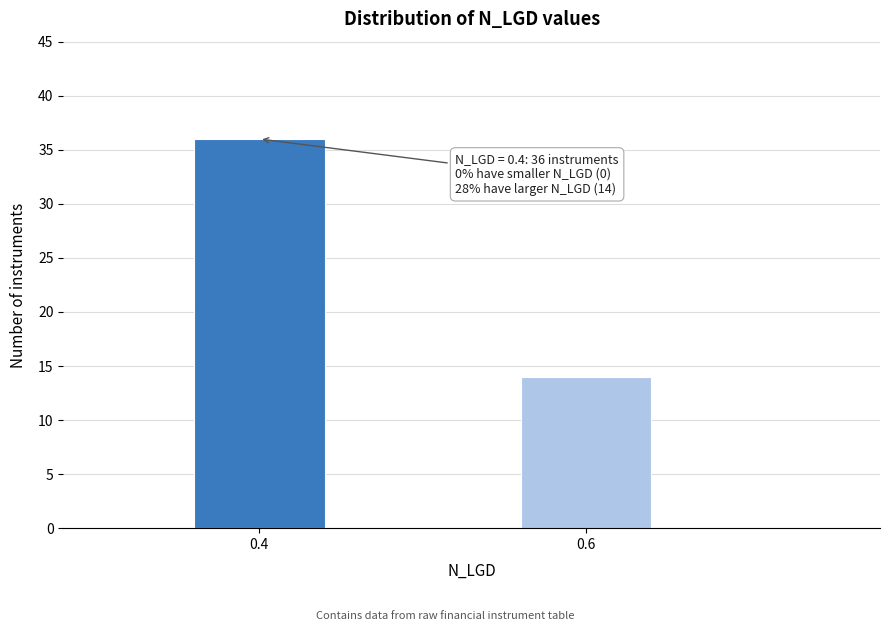

Reading left to right, what are all the values shown in this chart?

36	14